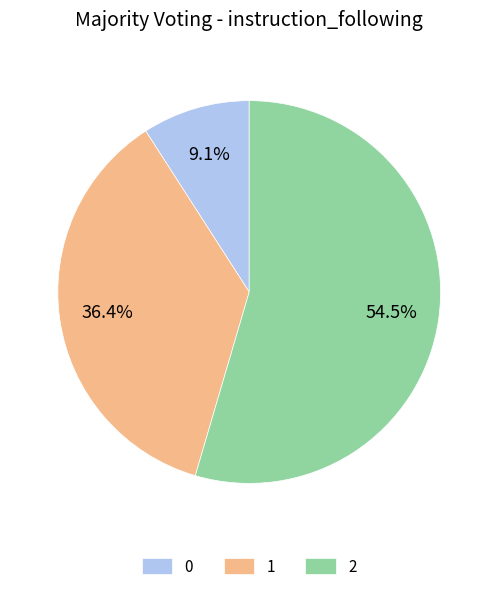

Between 0 and 2, which is larger?

2